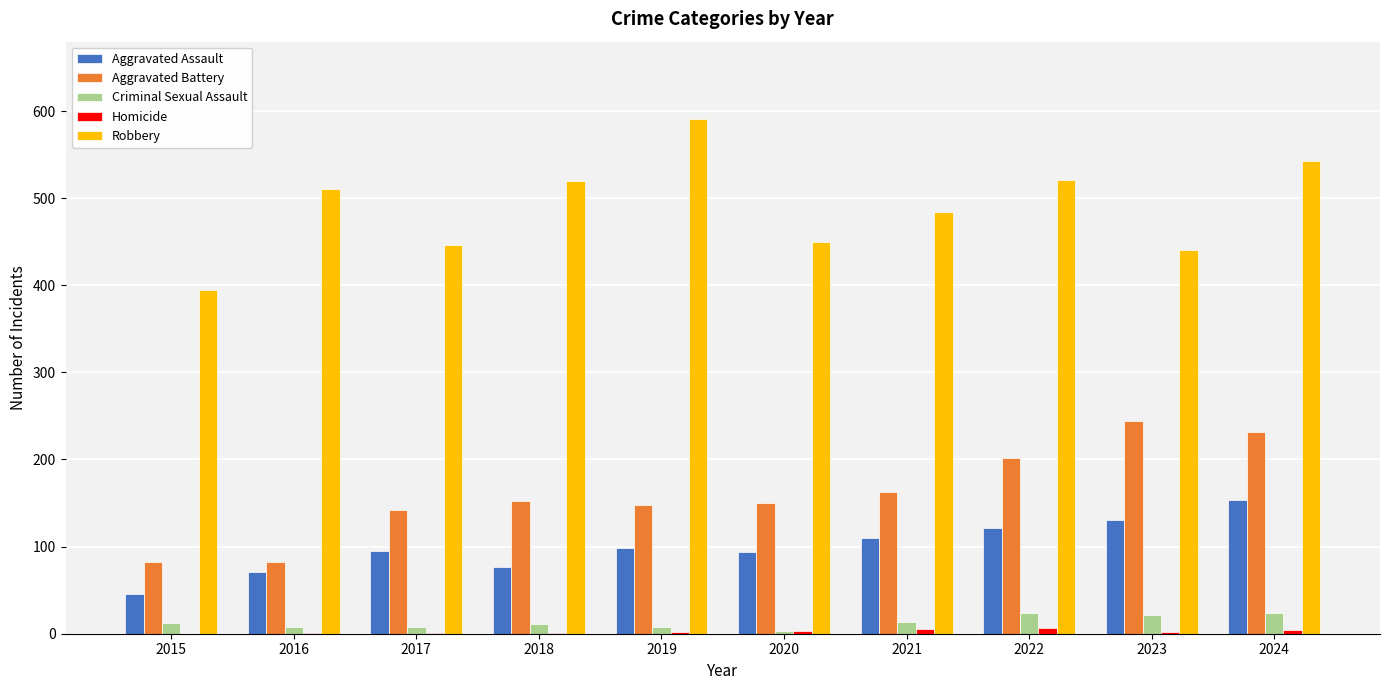

How many categories are shown in the chart?

10